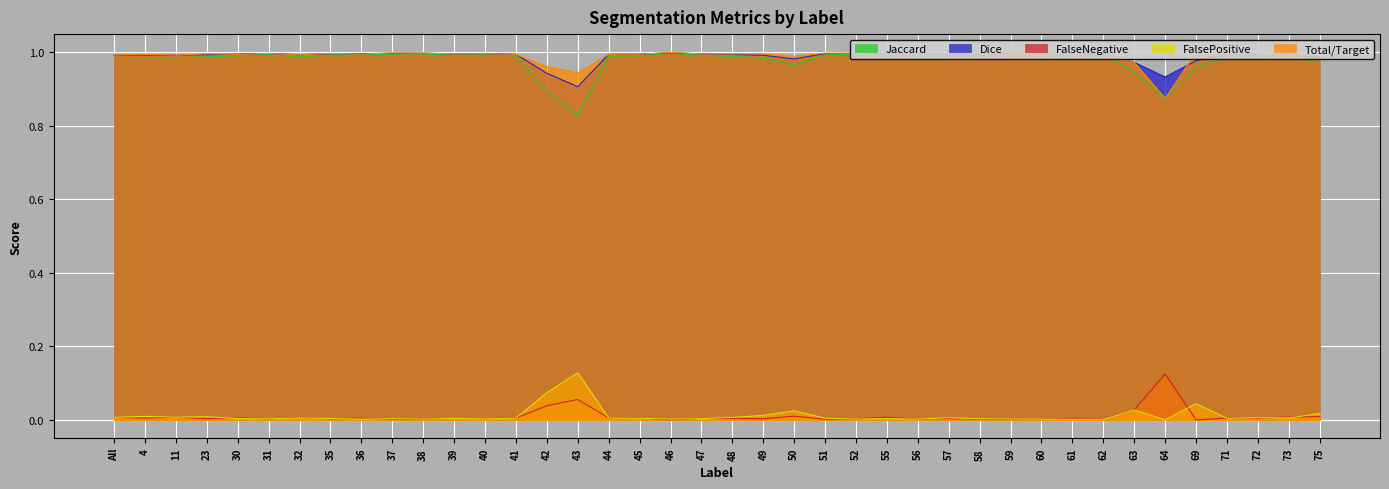

True or false: Dice and FalseNegative intersect in this chart.

False